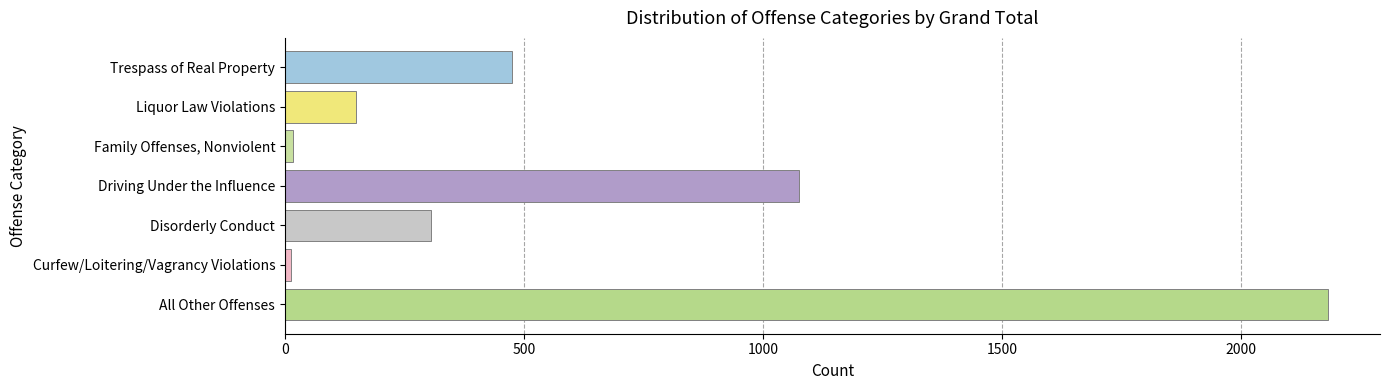

How many data points does each series have?

1